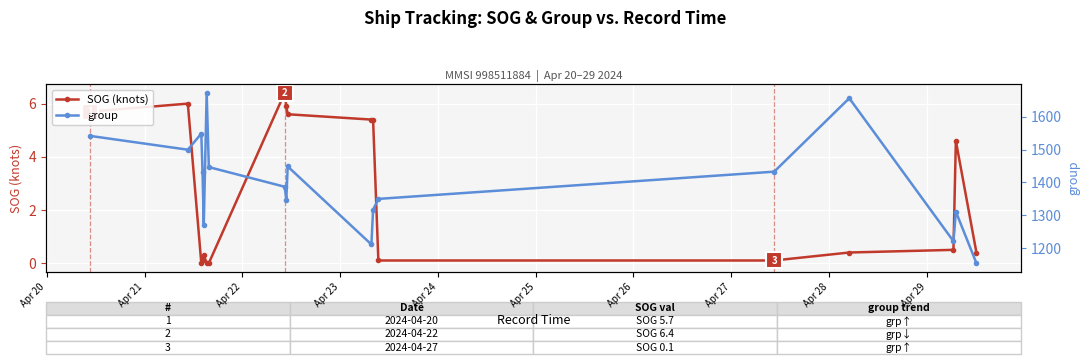

True or false: group and SOG (knots) cross at least once.

False